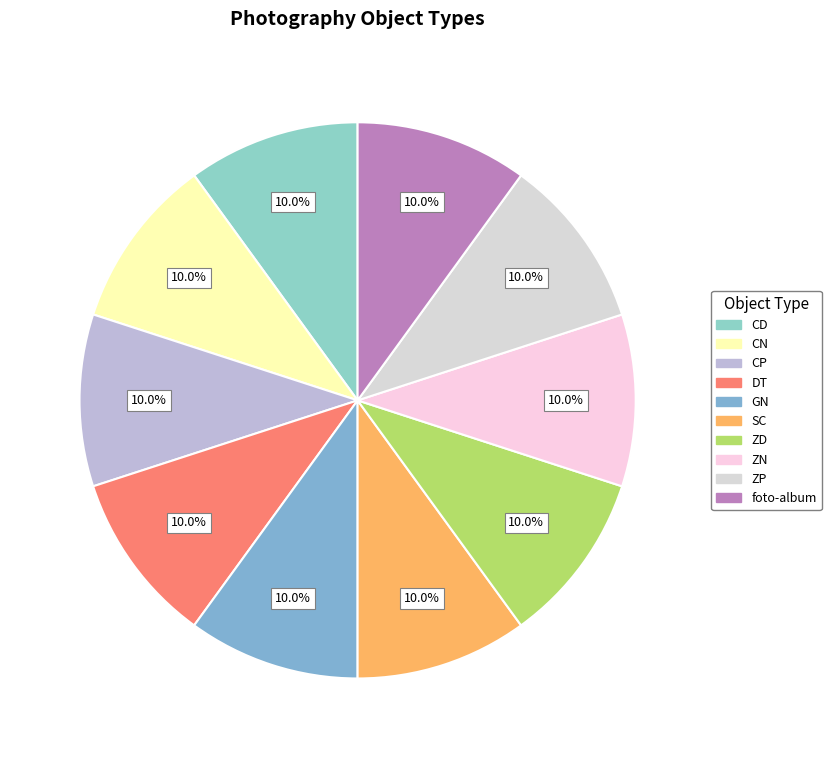

What percentage is the ZD slice, to the nearest percent?

10%